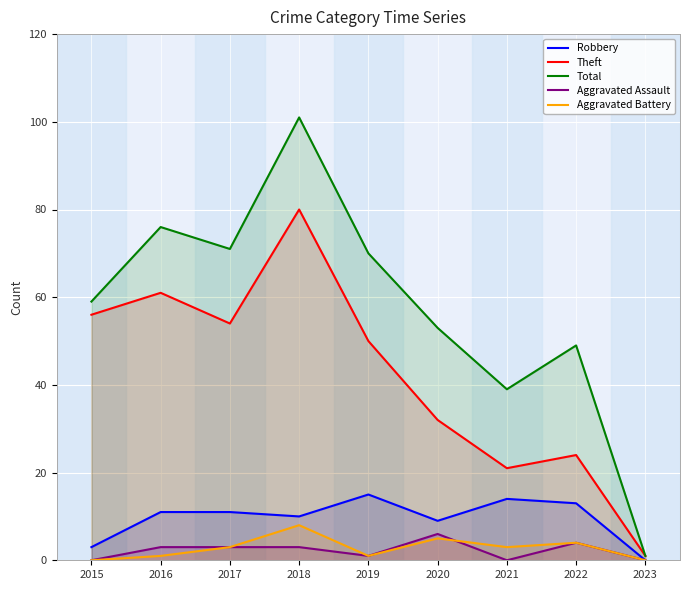

How many lines are shown in the chart?

5